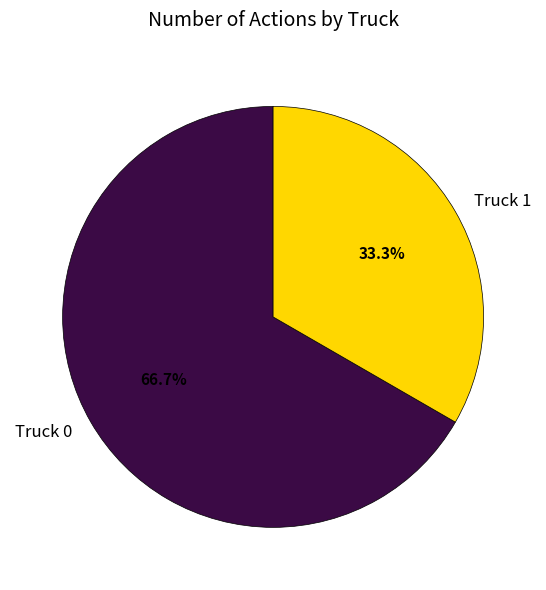

What is the ratio of the value at Truck 1 to the value at Truck 0?

0.5